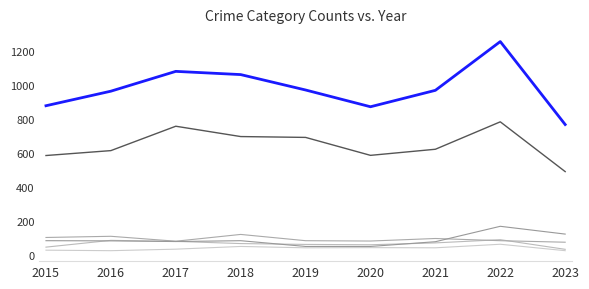

Does the chart have visible grid lines?

No